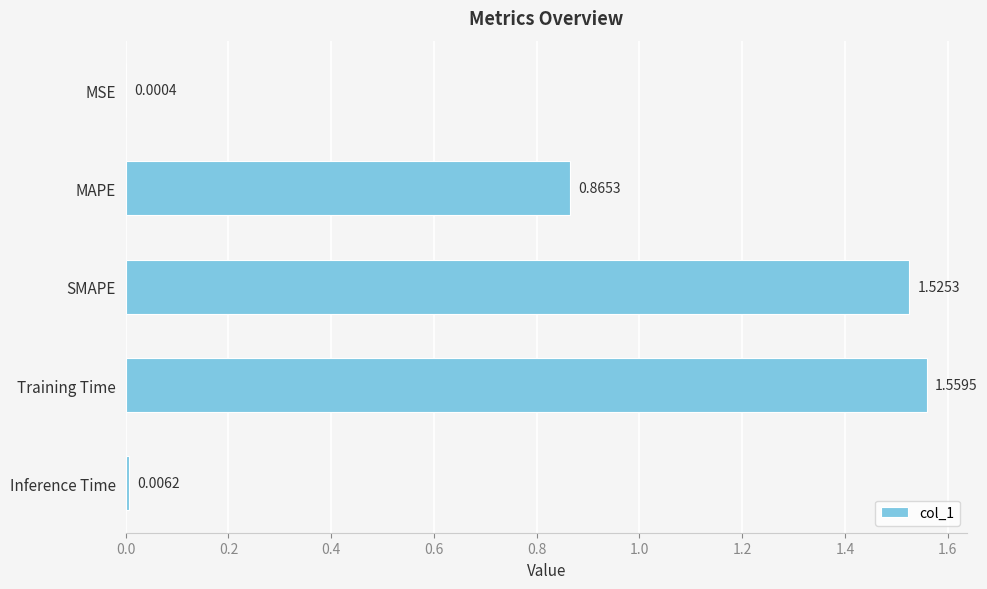

What is the average value?

0.8